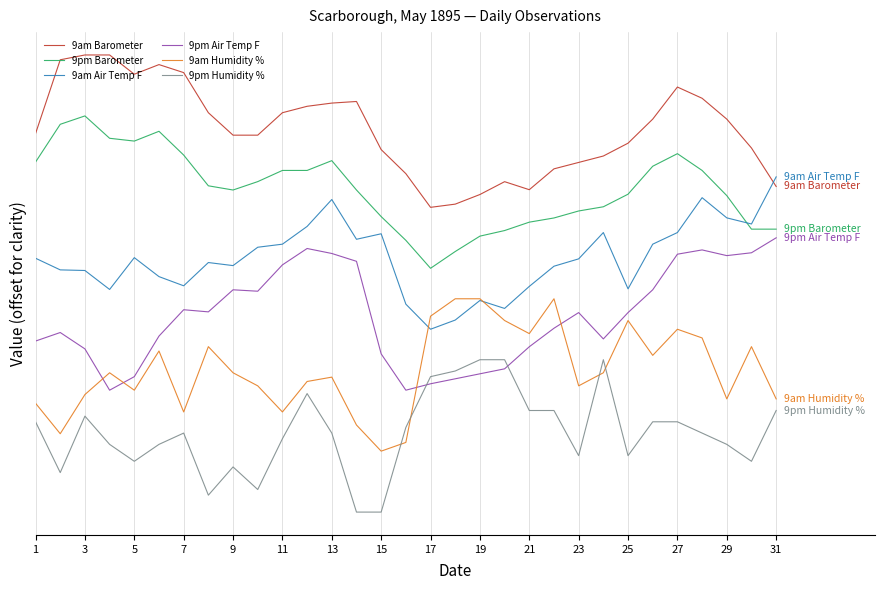

Reading left to right, what are all the values shown in this chart?

9am Barometer: 6.2	7.4	7.5	7.5	7.2	7.3	7.2	6.6	6.2	6.2	6.6	6.7	6.7	6.7	5.9	5.6	5.0	5.1	5.2	5.4	5.3	5.6	5.7	5.8	6.1	6.4	7.0	6.8	6.4	6.0	5.3
9pm Barometer: 5.7	6.4	6.5	6.1	6.1	6.2	5.9	5.4	5.3	5.4	5.6	5.6	5.8	5.3	4.8	4.5	4.0	4.3	4.5	4.6	4.8	4.8	4.9	5.0	5.2	5.7	5.9	5.6	5.2	4.6	4.6
9am Air Temp F: 4.2	4.0	4.0	3.7	4.2	3.9	3.7	4.1	4.0	4.3	4.4	4.7	5.1	4.5	4.6	3.4	3.0	3.2	3.5	3.3	3.7	4.0	4.2	4.6	3.7	4.4	4.6	5.2	4.8	4.7	5.5
9pm Air Temp F: 2.8	2.9	2.7	2.0	2.2	2.9	3.3	3.3	3.6	3.6	4.1	4.3	4.2	4.1	2.6	2.0	2.1	2.2	2.3	2.4	2.7	3.0	3.3	2.8	3.3	3.6	4.2	4.3	4.2	4.3	4.5
9am Humidity %: 1.8	1.3	1.9	2.3	2.0	2.6	1.6	2.7	2.3	2.1	1.6	2.1	2.2	1.4	1.0	1.1	3.2	3.5	3.5	3.1	2.9	3.5	2.1	2.3	3.1	2.6	3.0	2.9	1.9	2.7	1.9
9pm Humidity %: 1.5	0.6	1.6	1.1	0.8	1.1	1.3	0.3	0.7	0.4	1.2	1.9	1.3	0.0	0.0	1.4	2.2	2.3	2.5	2.5	1.7	1.7	0.9	2.5	0.9	1.5	1.5	1.3	1.1	0.8	1.7